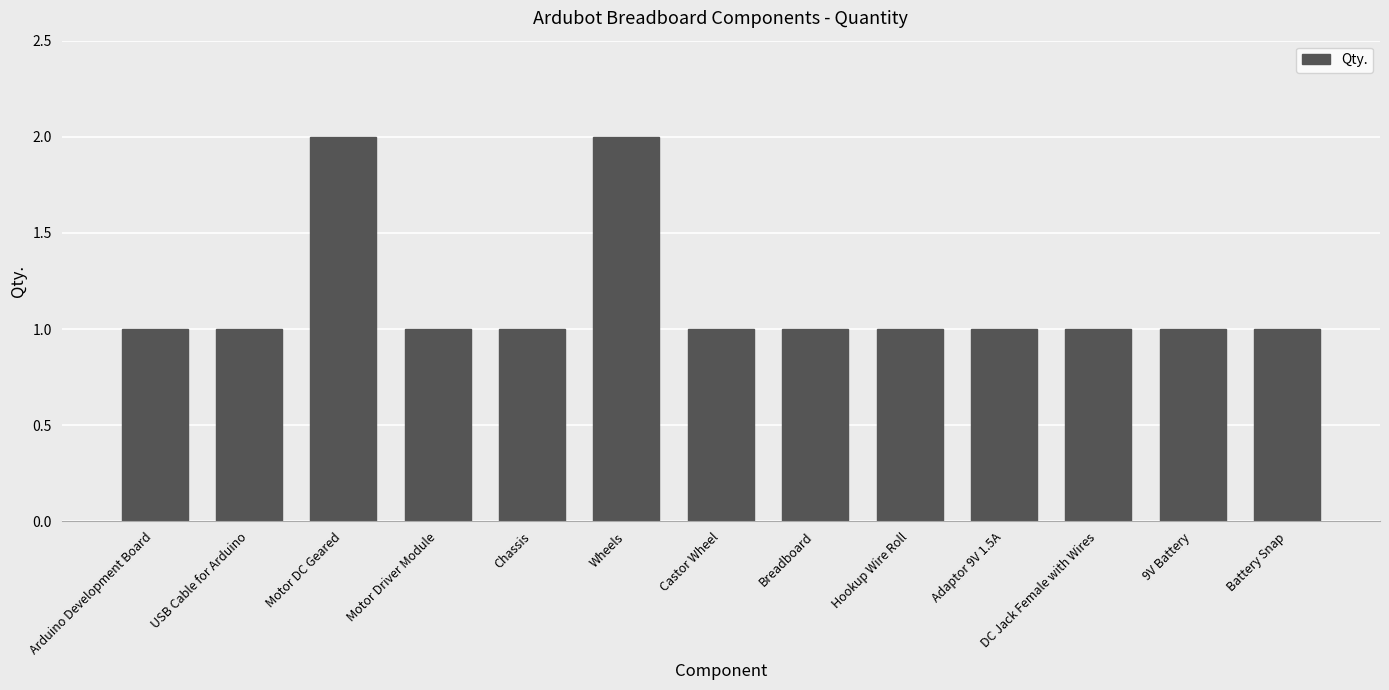

What is the sum of all values?

15